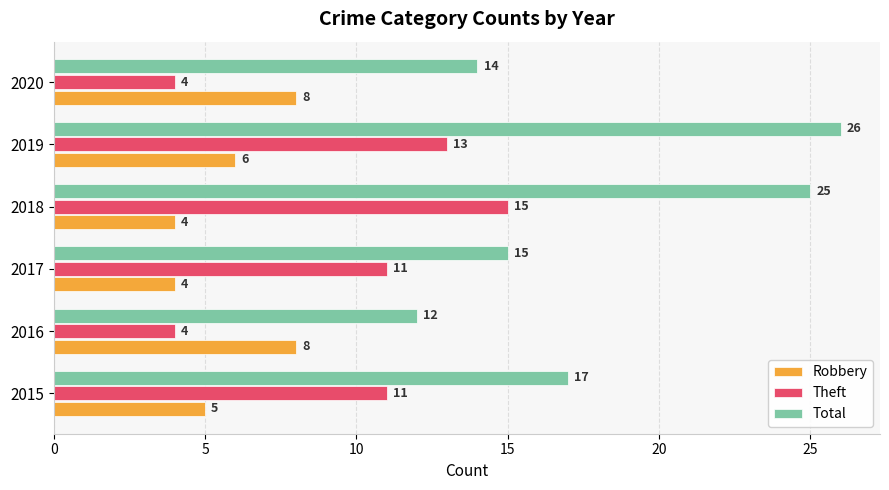

Rank the series by their maximum value, from highest to lowest.

Total, Theft, Robbery